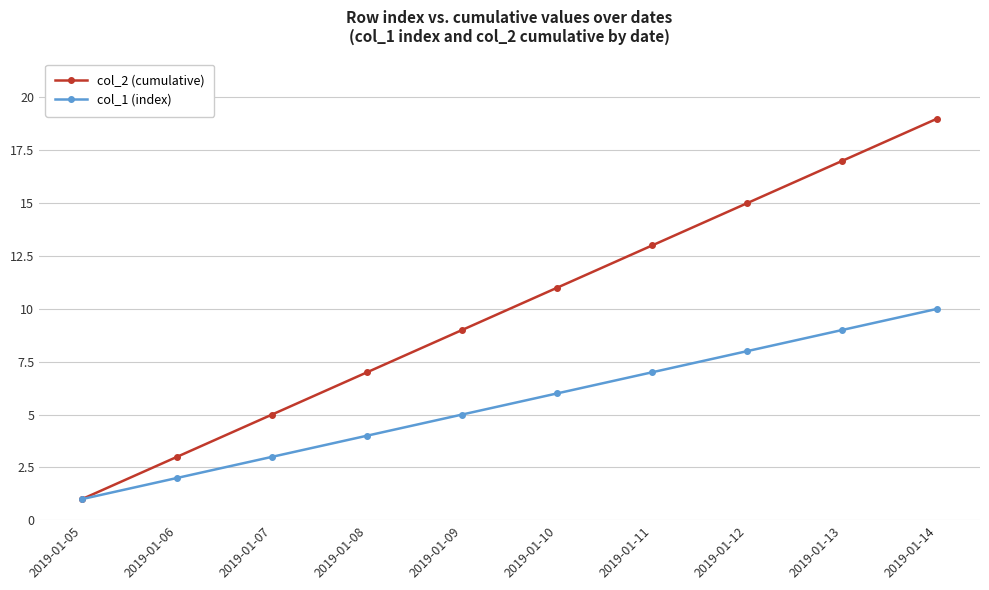

What is the average value of the col_2 (cumulative) series?

10